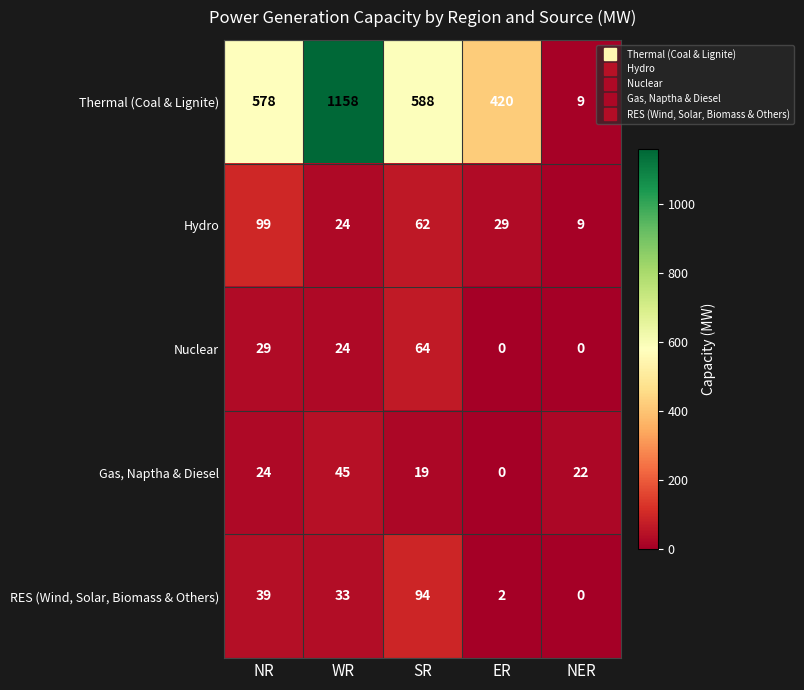

Which series changed the most between WR and NER?

Thermal (Coal & Lignite)